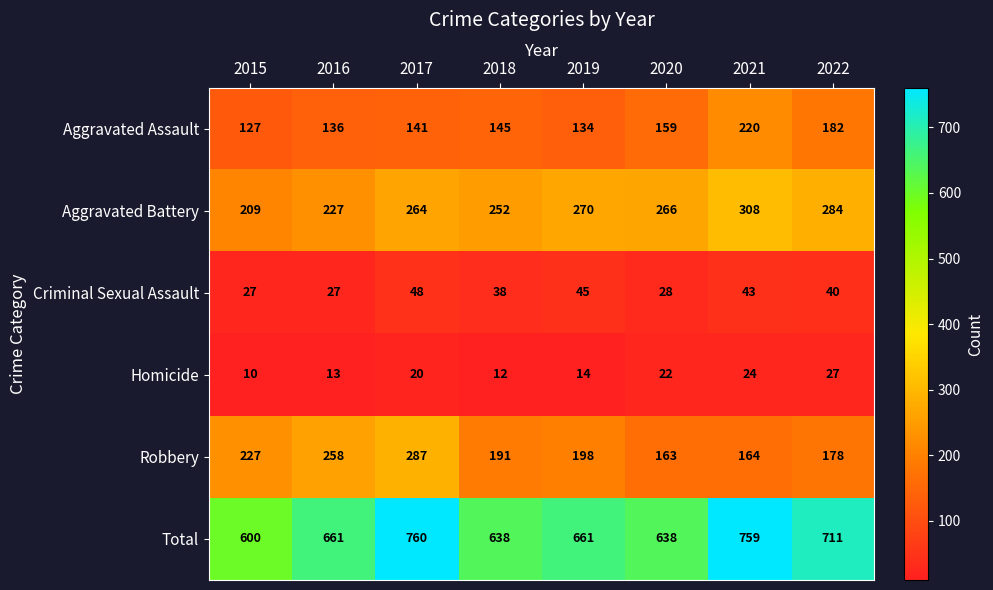

Which series has the largest total across all categories?

Total